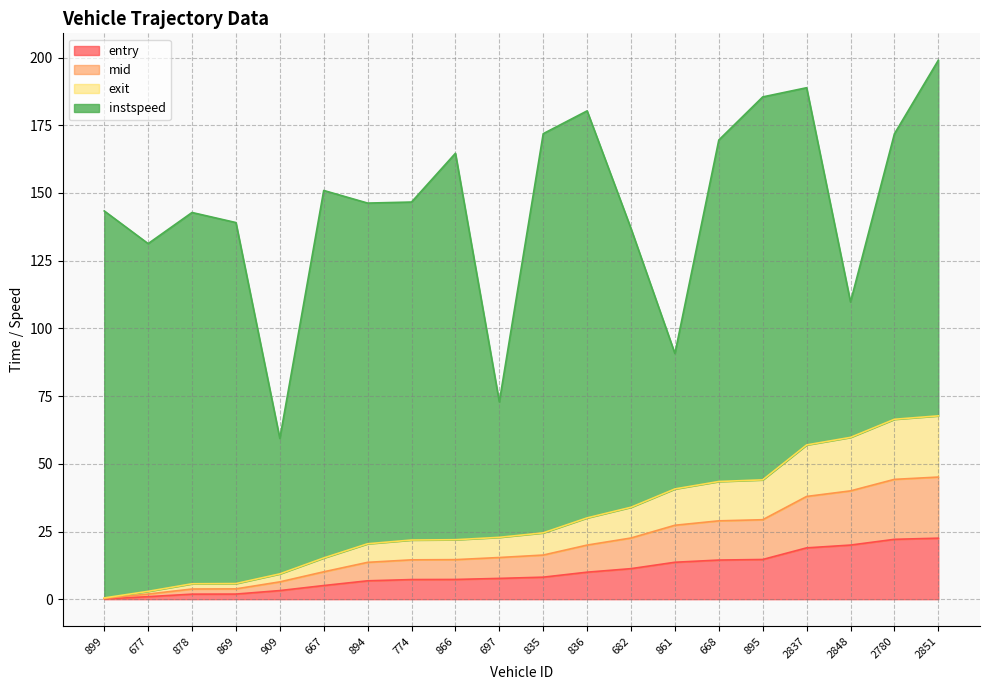

What is the highest value of the entry series?

22.5